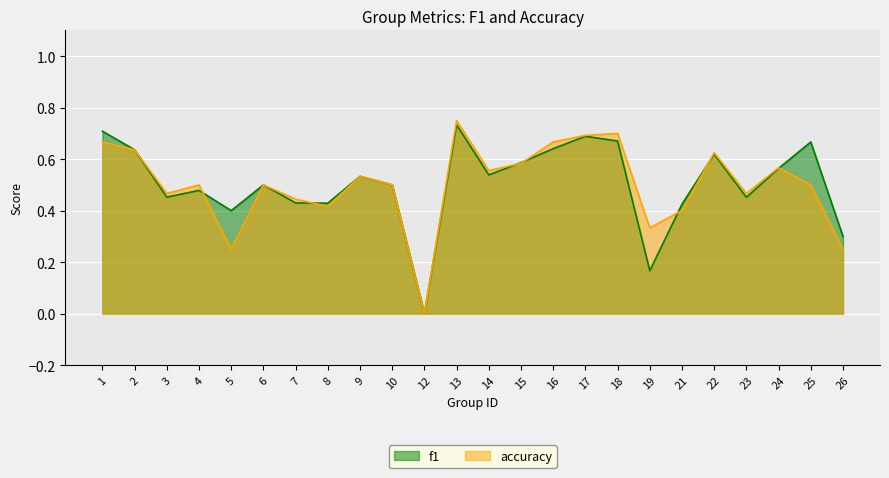

How many values in accuracy are above zero?

23